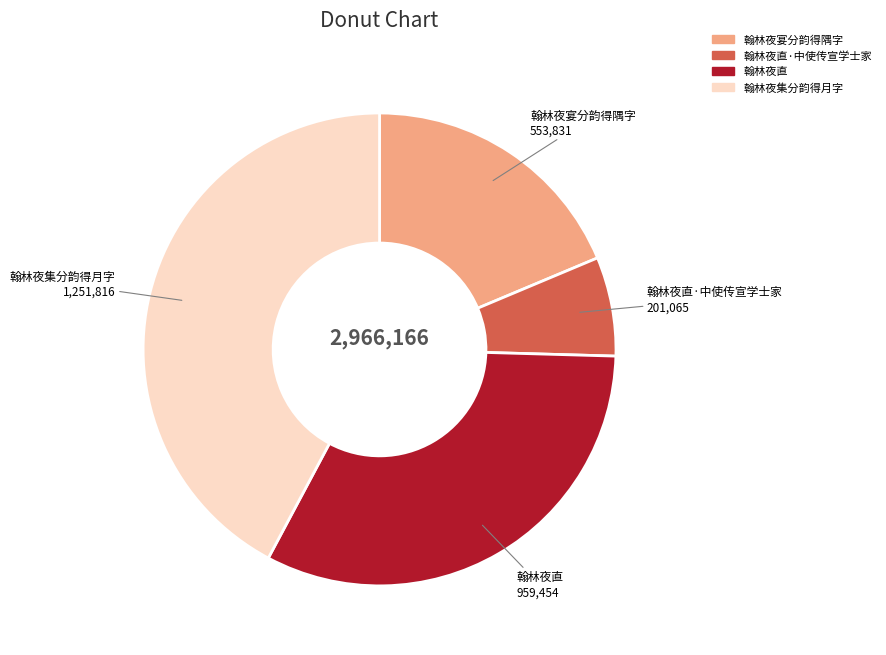

Is there any slice that represents more than half of the pie?

No